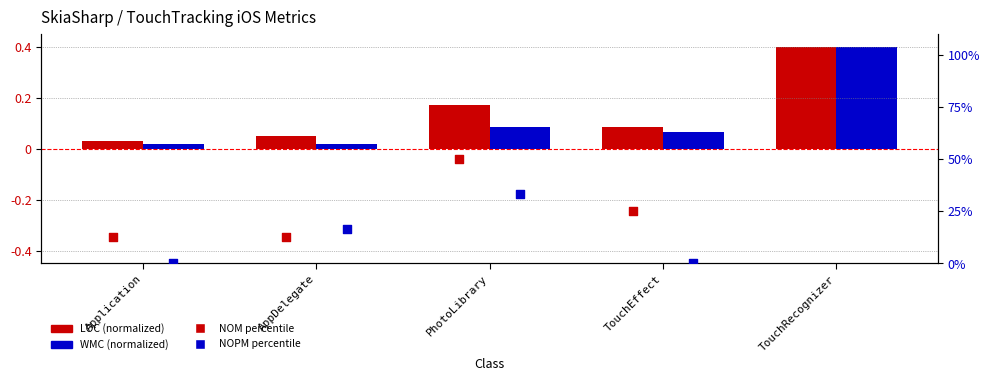

At which category is the sum across all series the highest?

TouchRecognizer